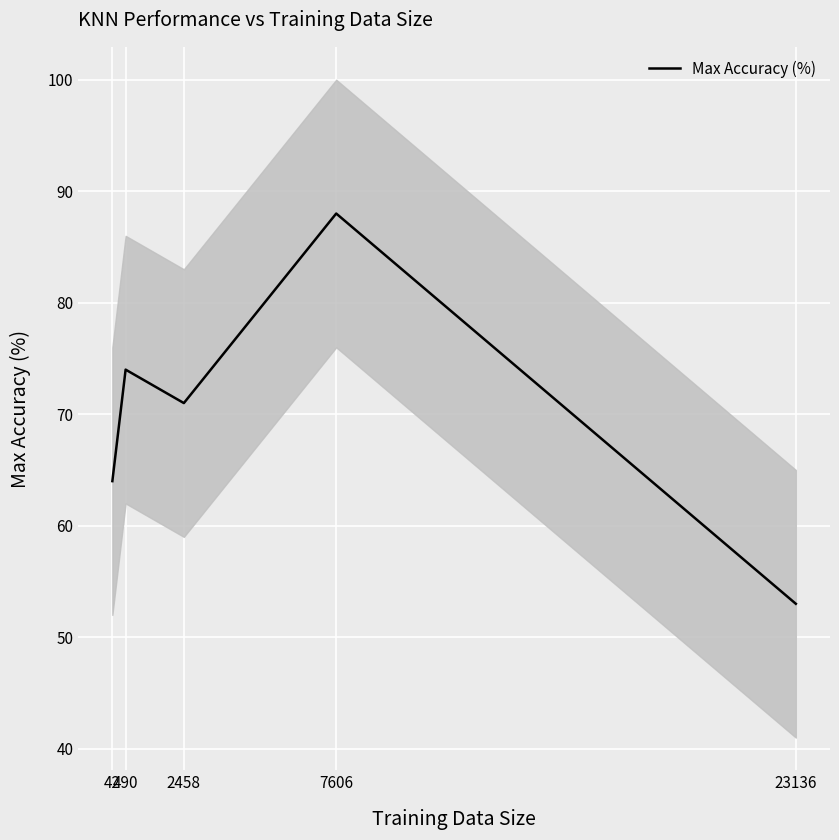

How many interior local valleys (lower than both neighbors) does the data have?

1